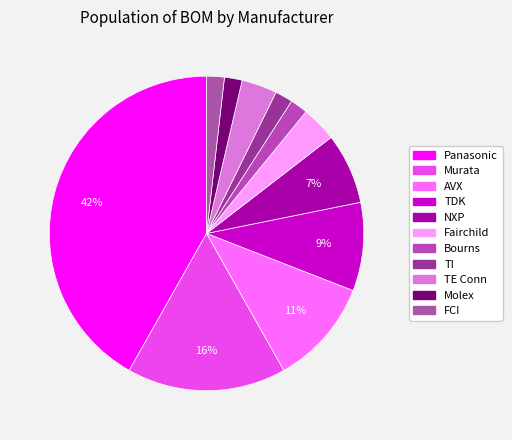

Approximately how many times larger is the value at TE Conn compared to Murata?

0.2